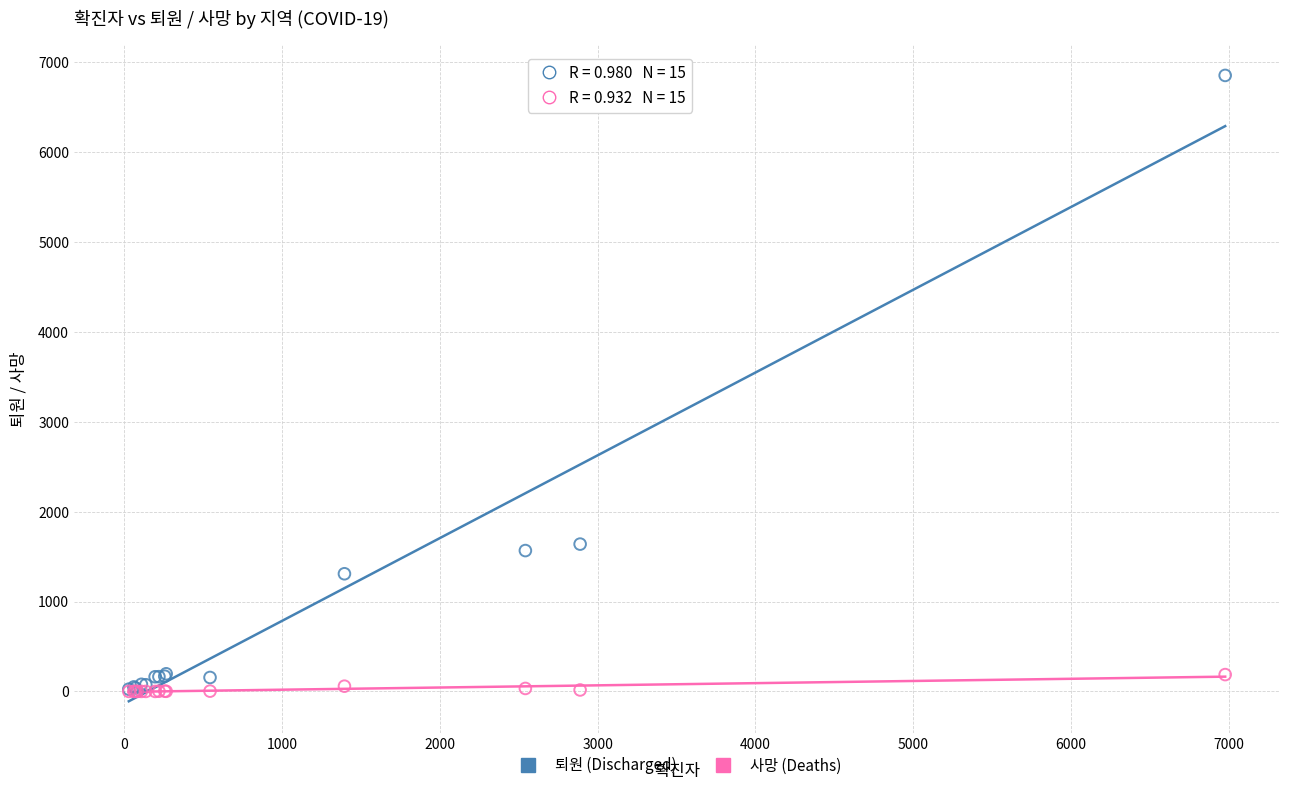

Which series has the widest spread of Y values?

퇴원 (Discharged)